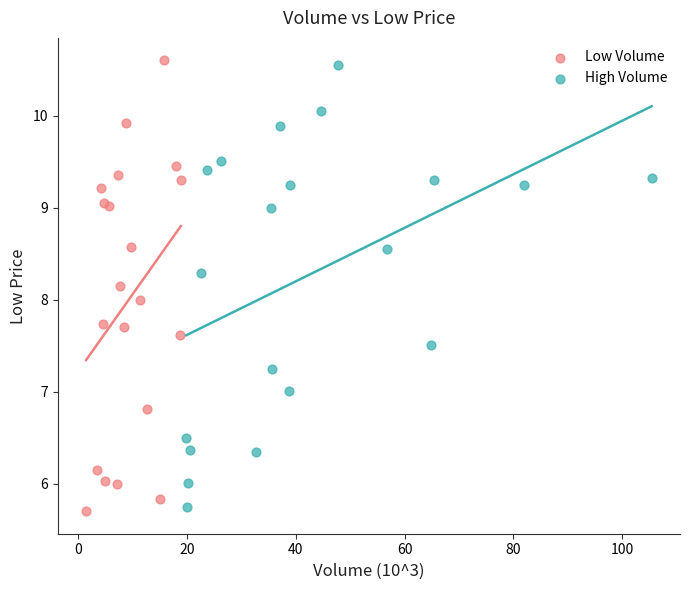

Which series has the largest Y range (max minus min)?

Low Volume